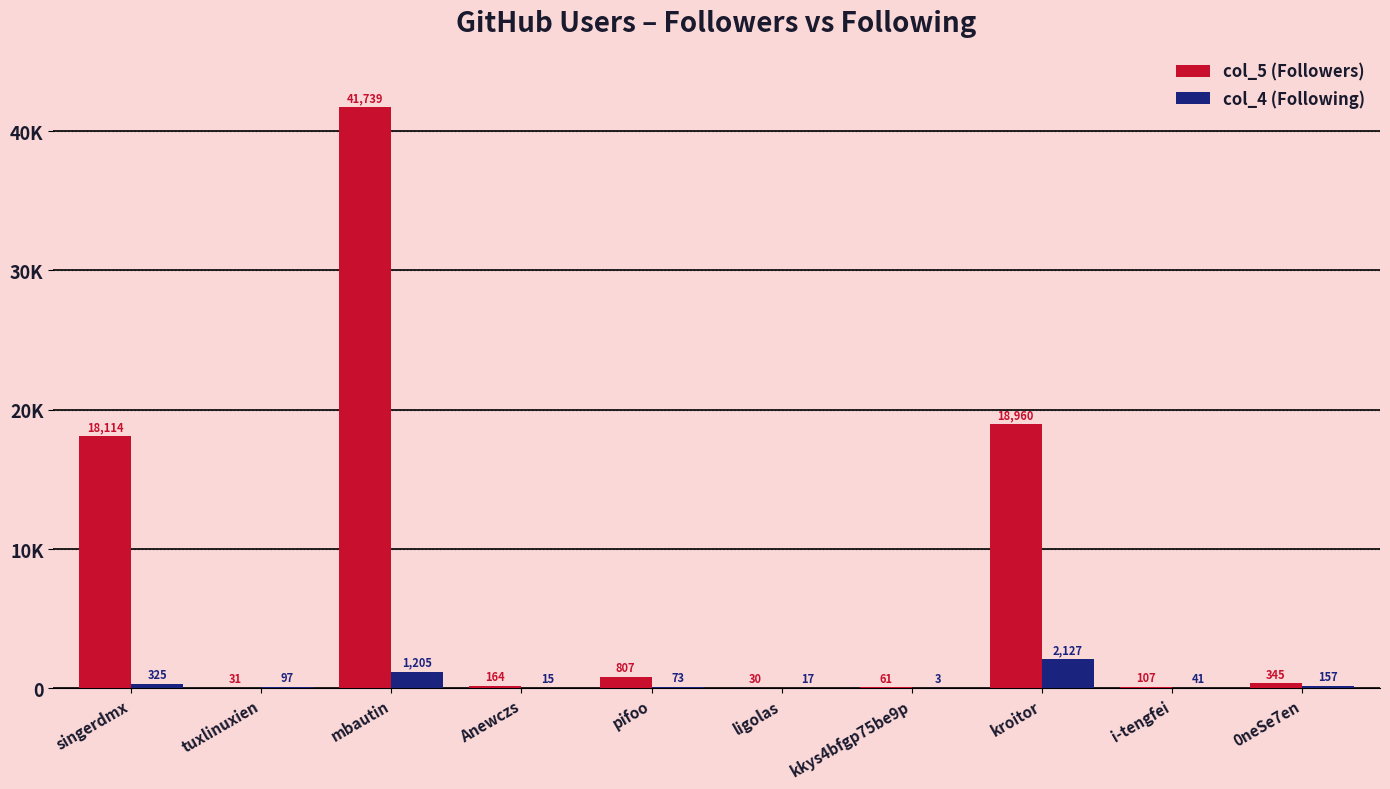

What is the value of the col_5 (Followers) bar at the 3rd from the left?

41739